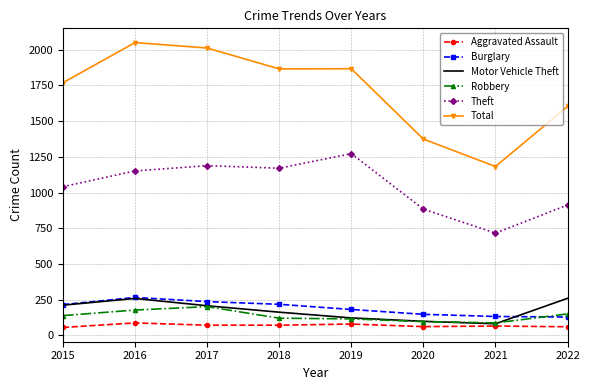

What is the difference between the maximum and minimum values in the Theft series?

556